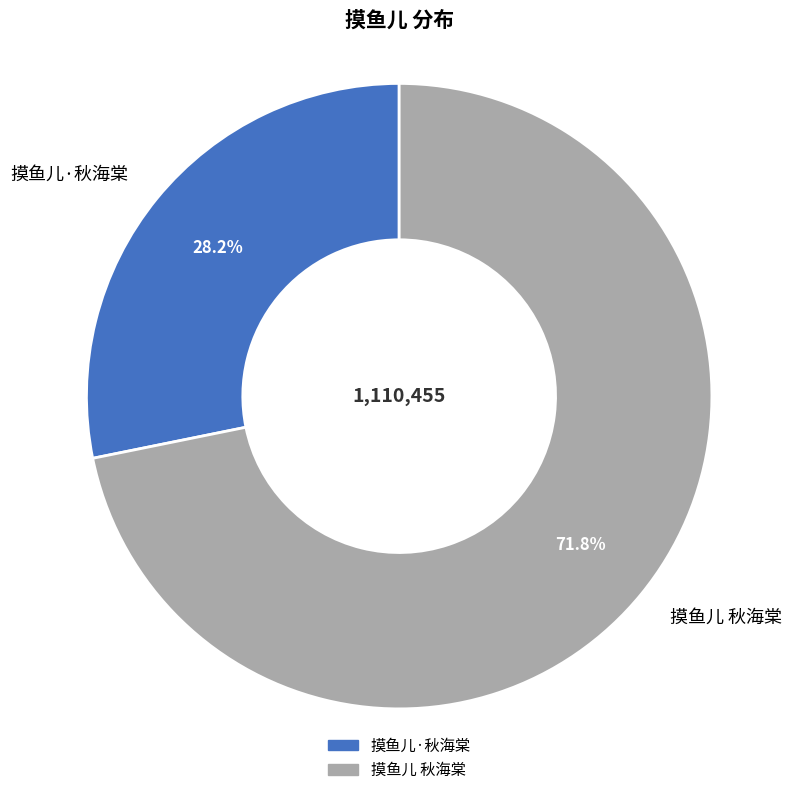

Does any single category account for the majority?

Yes